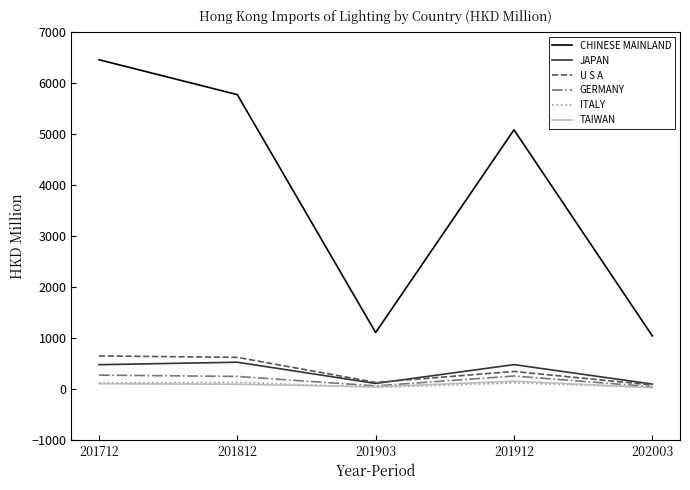

At which category is the sum across all series the highest?

201712